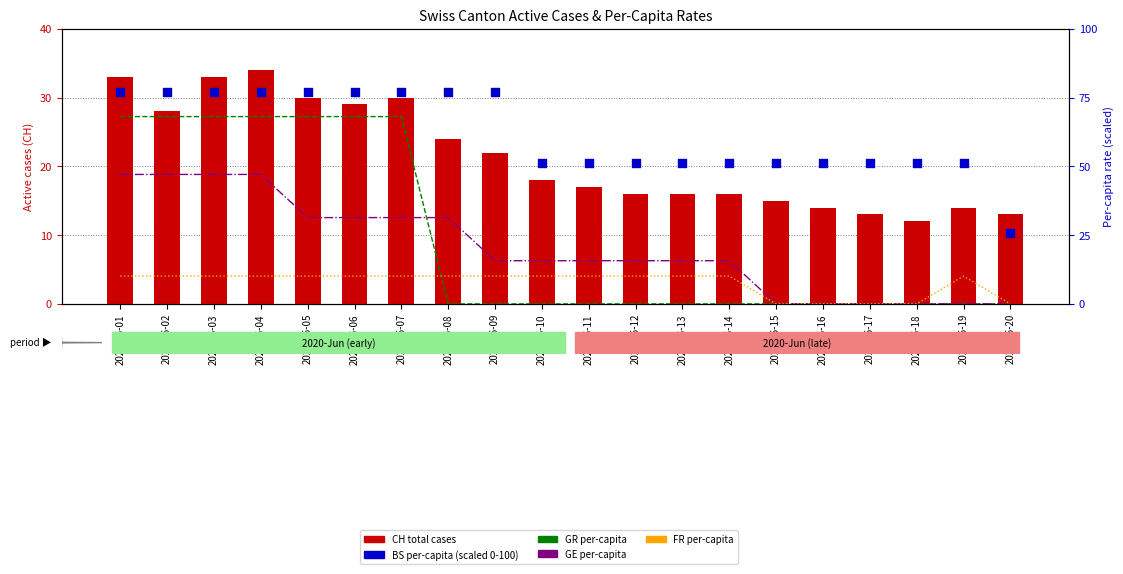

What are all the series names shown in the legend?

CH total cases, GR per capita, GE per capita, FR per capita, BS per capita (scaled)